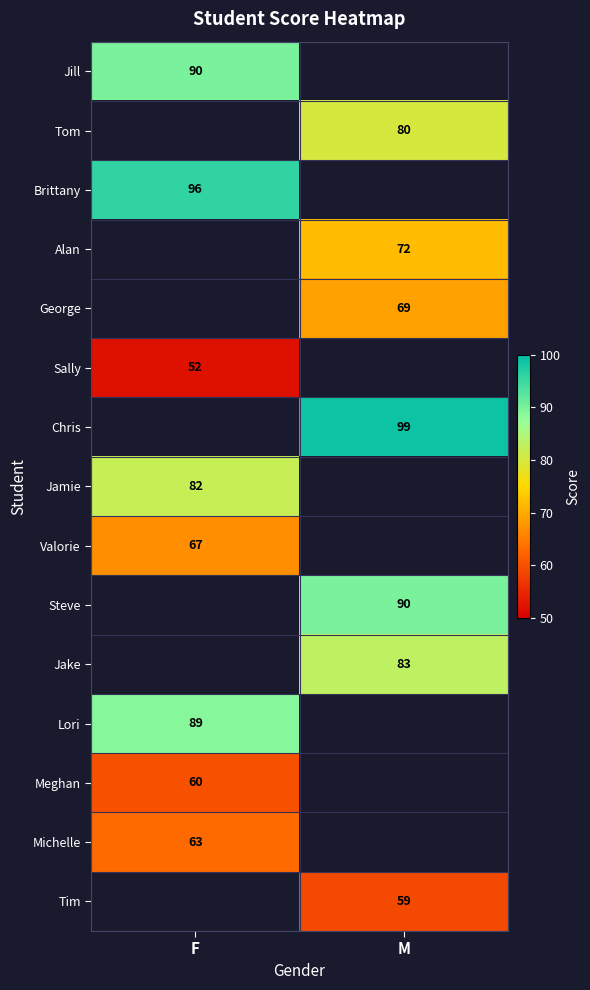

The value of Michelle at F is 31. True or false?

False